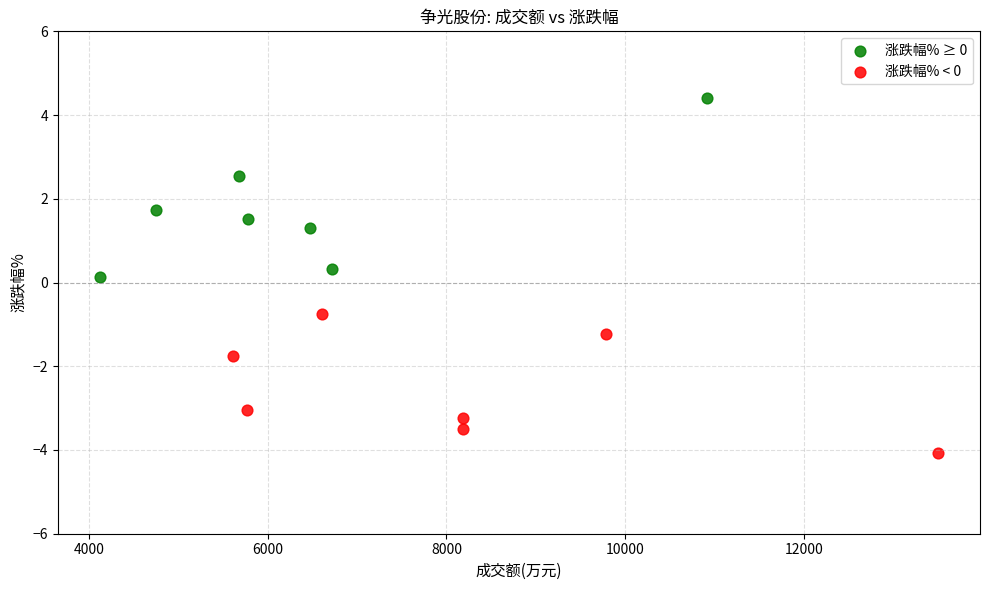

Which series has the largest Y range (max minus min)?

涨跌幅% ≥ 0